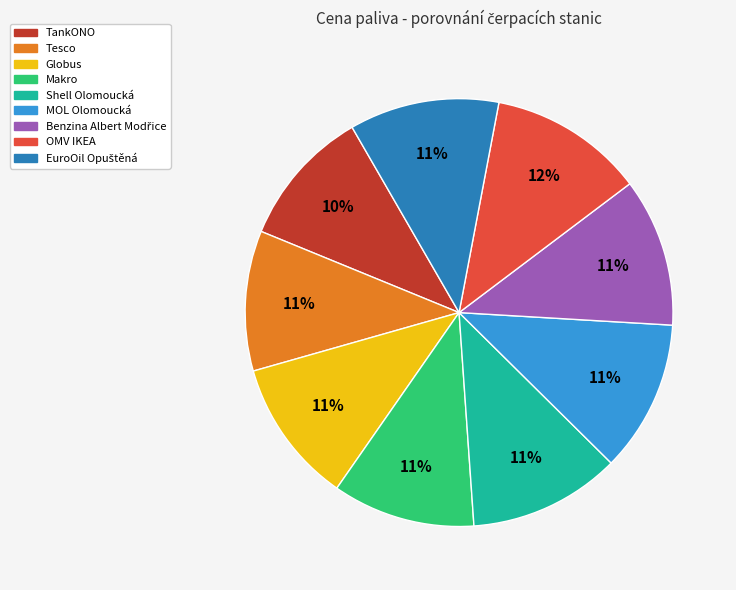

To the nearest percent, what portion does Makro represent?

11%